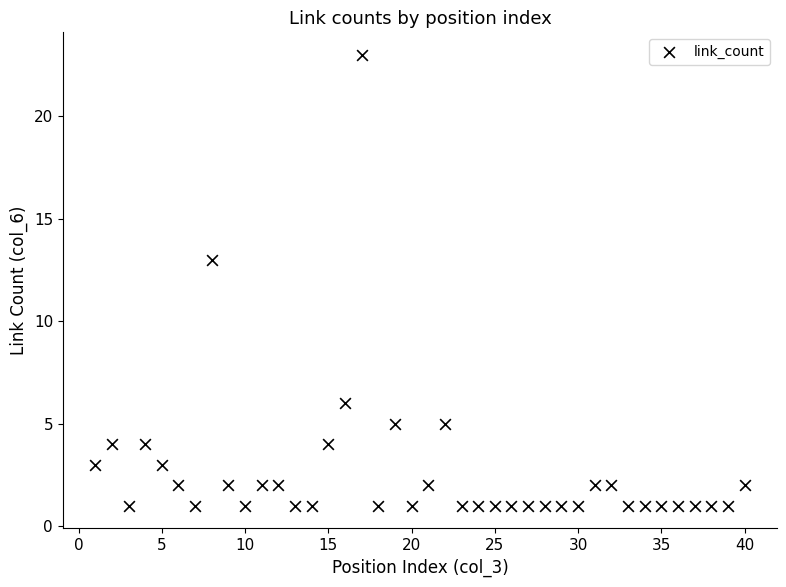

What is the range of X values (max minus min)?

39